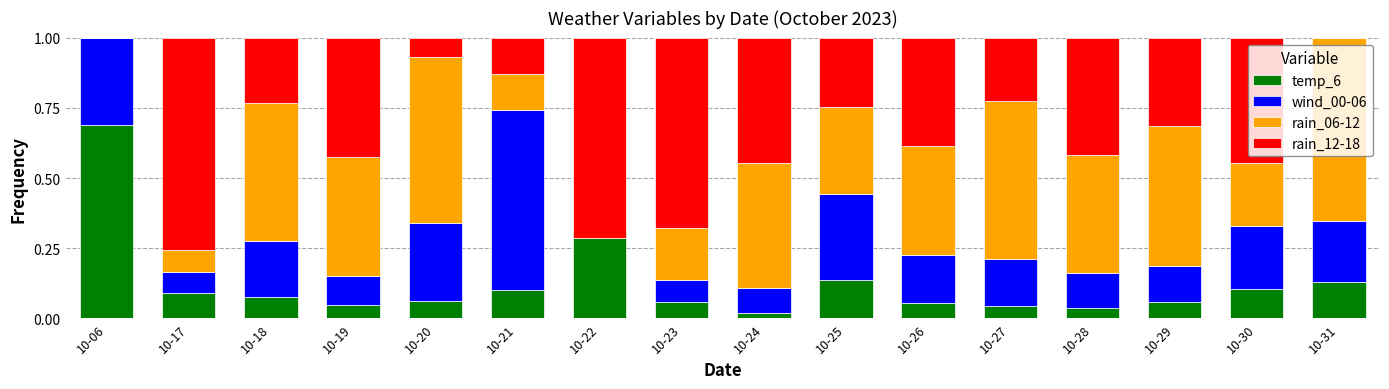

True or false: temp_6 has a value of 0.1 at 10-18.

True